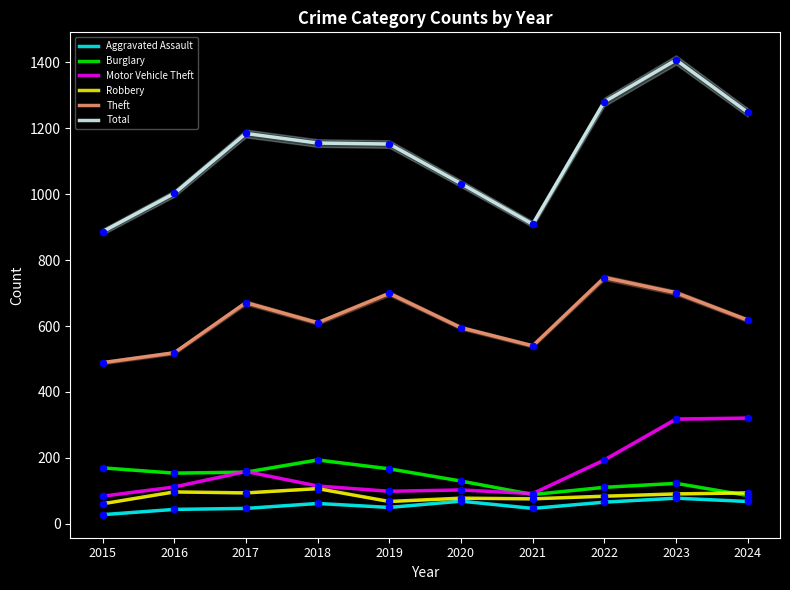

Is the value of Total at 2020 greater than the value of Theft at 2015?

Yes